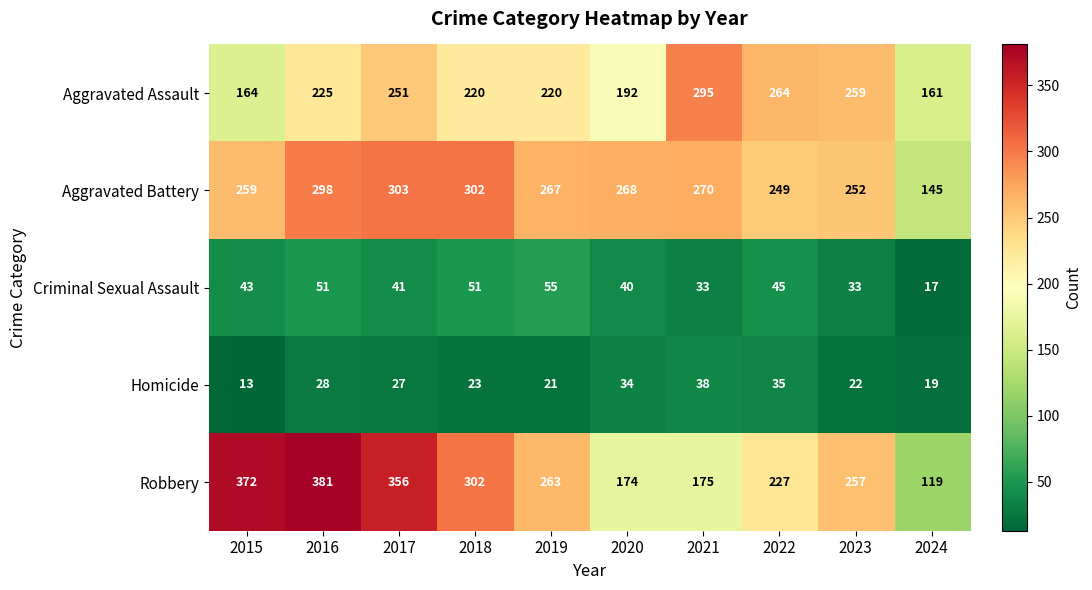

Which series changed the most between 2020 and 2021?

Aggravated Assault